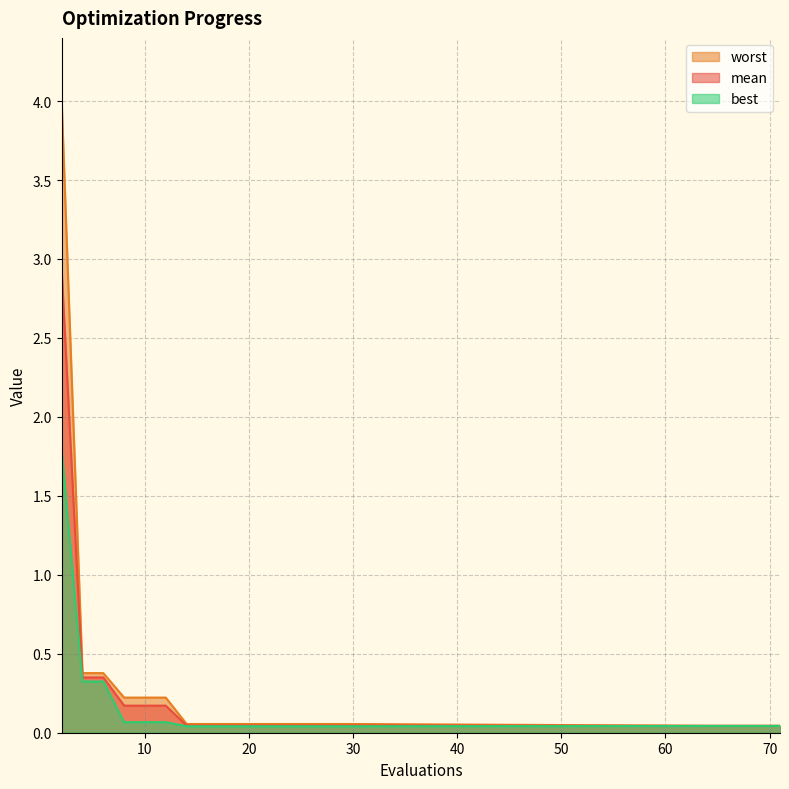

Is it true that mean equals 0.0 at 69?

True